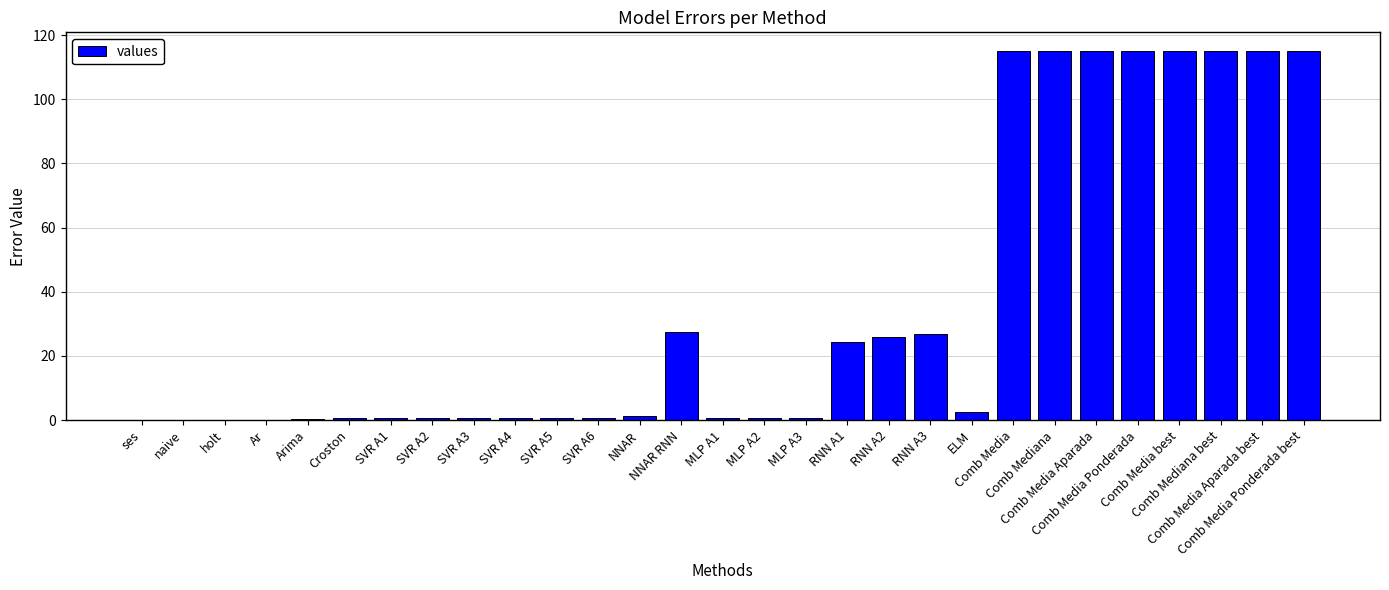

Count the number of data series in this chart.

1